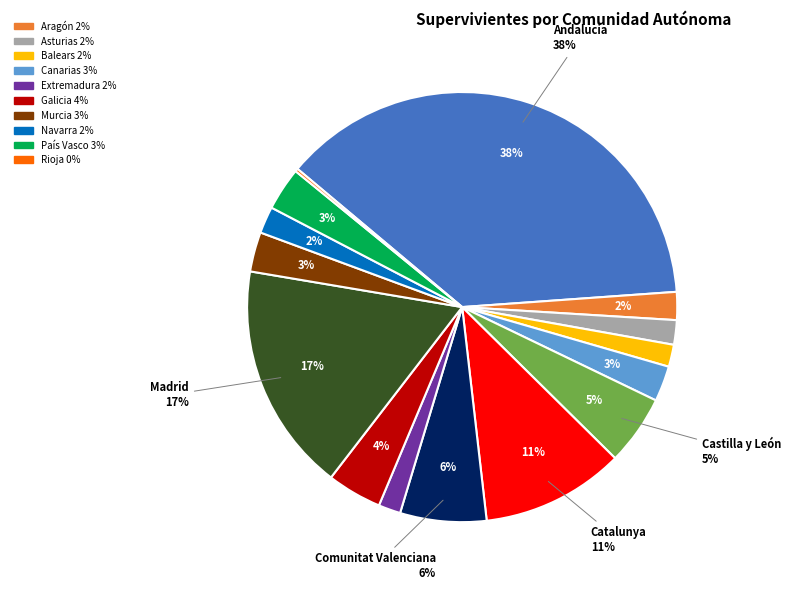

Rank the categories by value from highest to lowest.

Andalucía, Madrid, Catalunya, Comunitat Valenciana, Castilla y León, Galicia, País Vasco, Murcia, Canarias, Aragón, Navarra, Asturias, Balears, Extremadura, Rioja